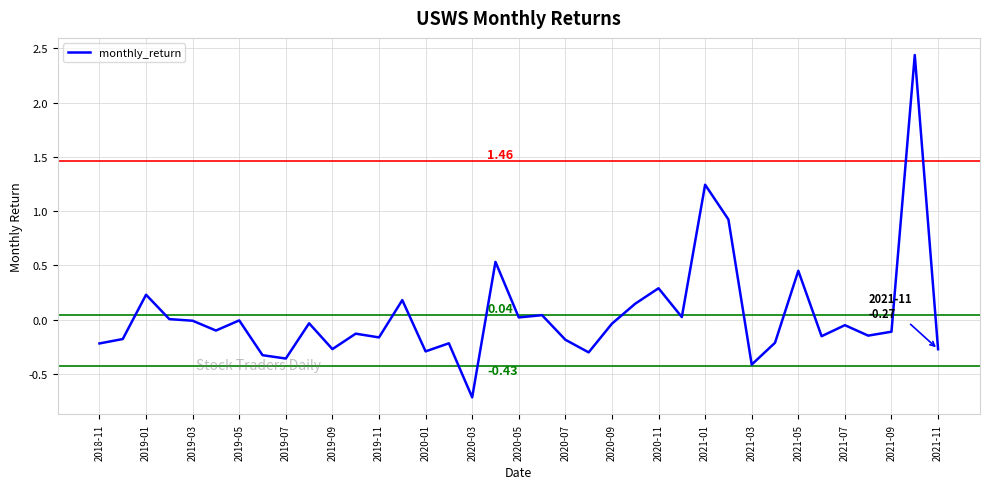

What is the difference between the maximum and minimum values?

3.2